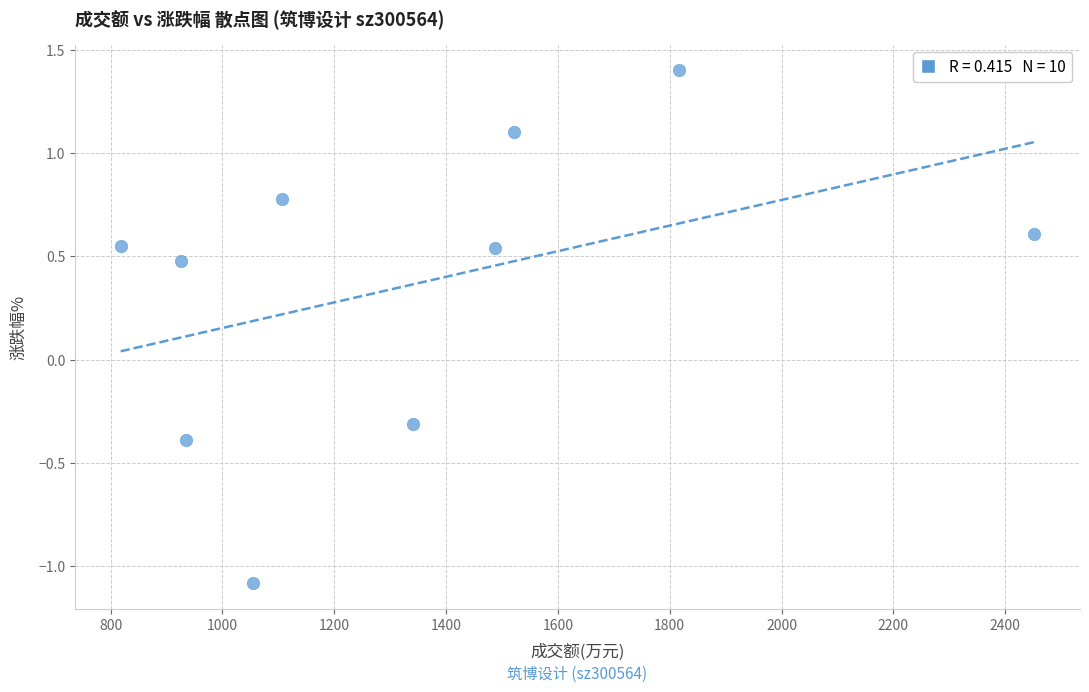

What Y value in the scatter plot is closest to 0?

-0.3